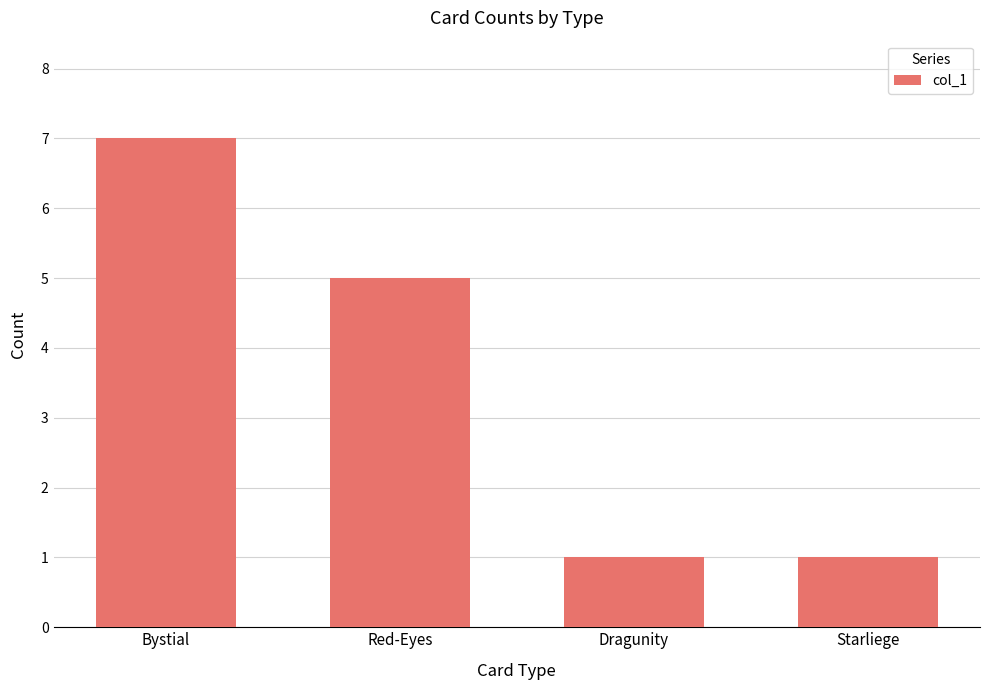

What is the ratio of the value at Red-Eyes to the value at Starliege?

5.0